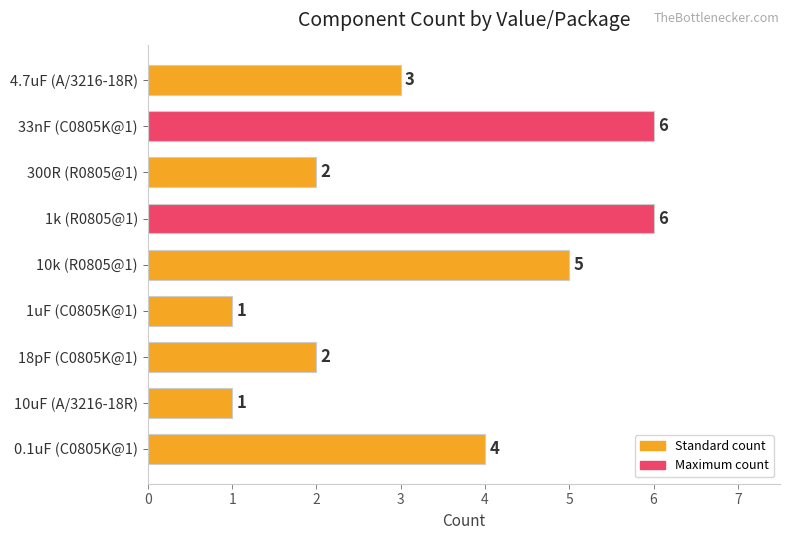

Are the bars horizontal?

Yes